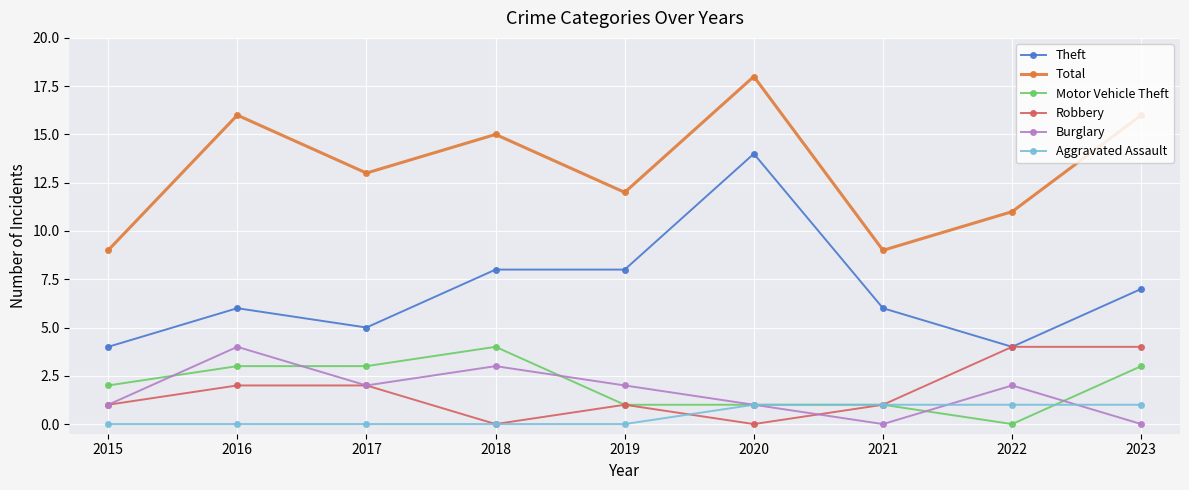

True or false: Aggravated Assault and Total intersect in this chart.

False